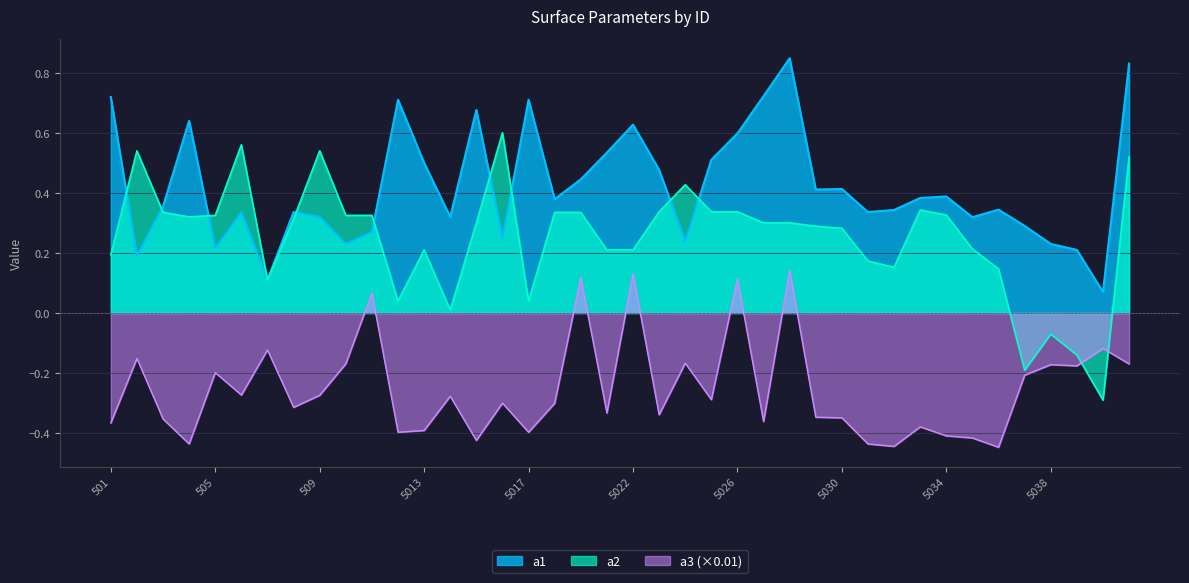

What is the difference between the a1 values at 5028 and 502?

0.7